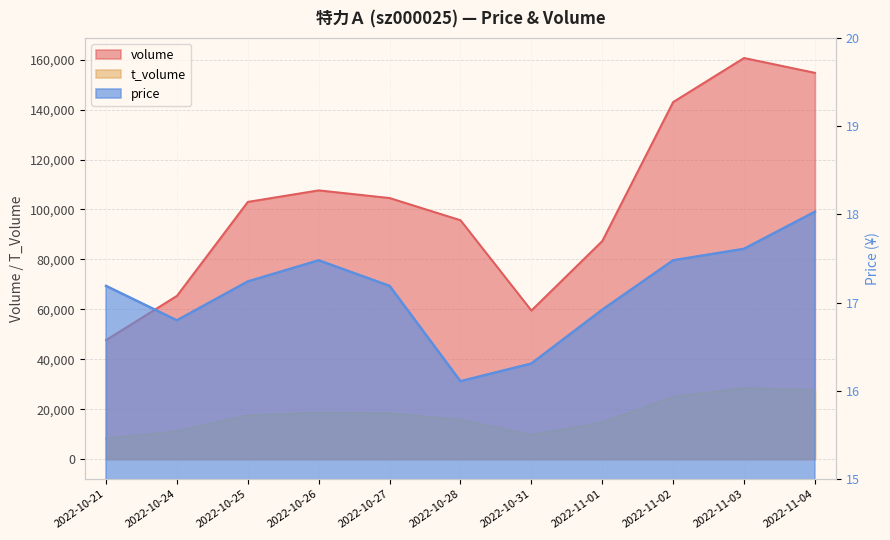

How many interior local peaks does the t_volume series have?

2